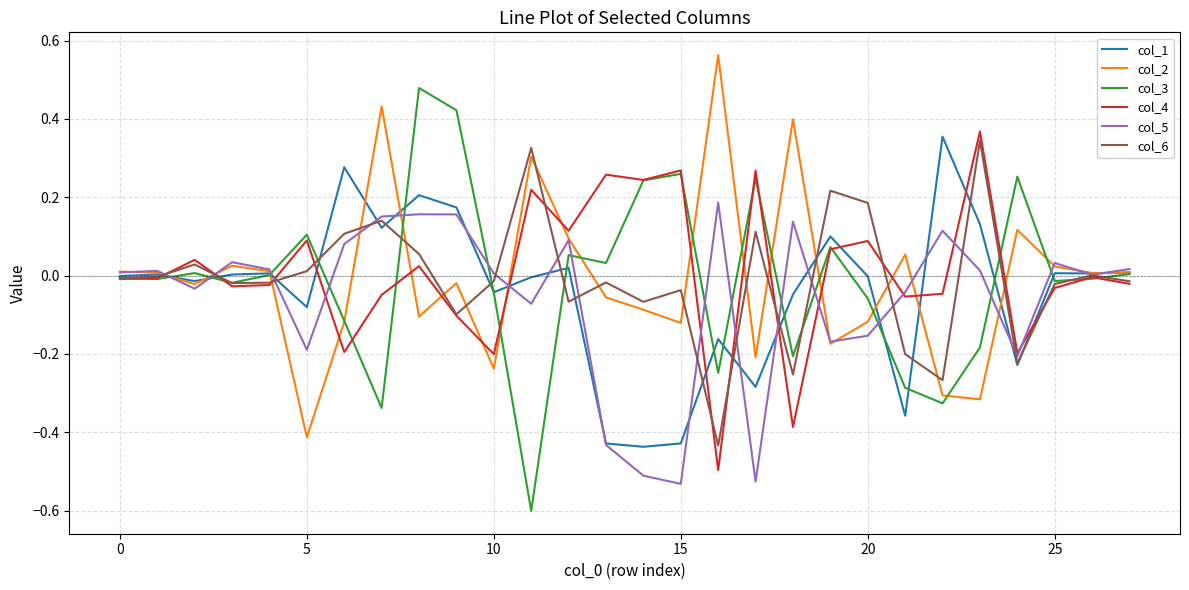

True or false: col_1 has more than 1 interior local peaks.

True